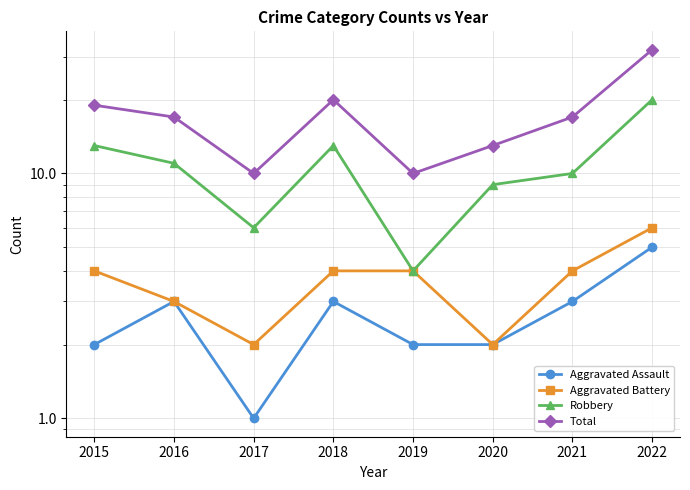

True or false: Total and Robbery cross at least once.

False